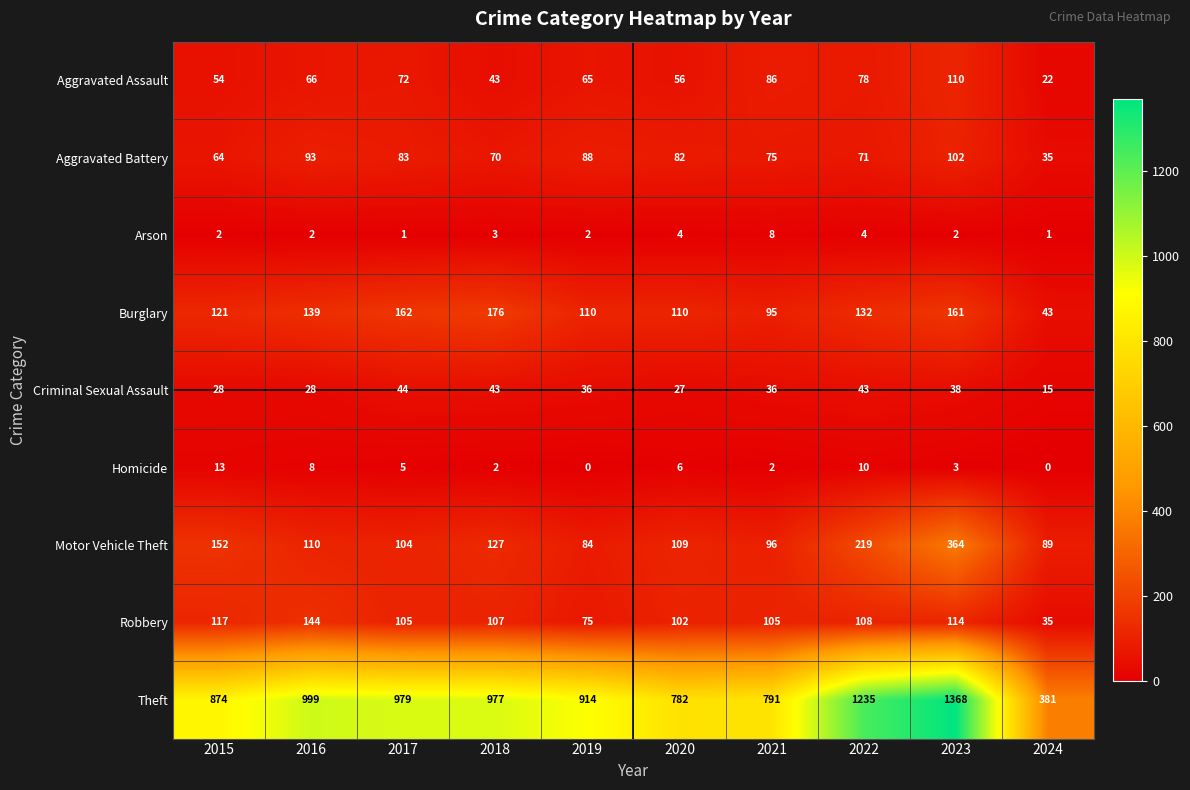

At which label is Homicide closest to 6?

2020